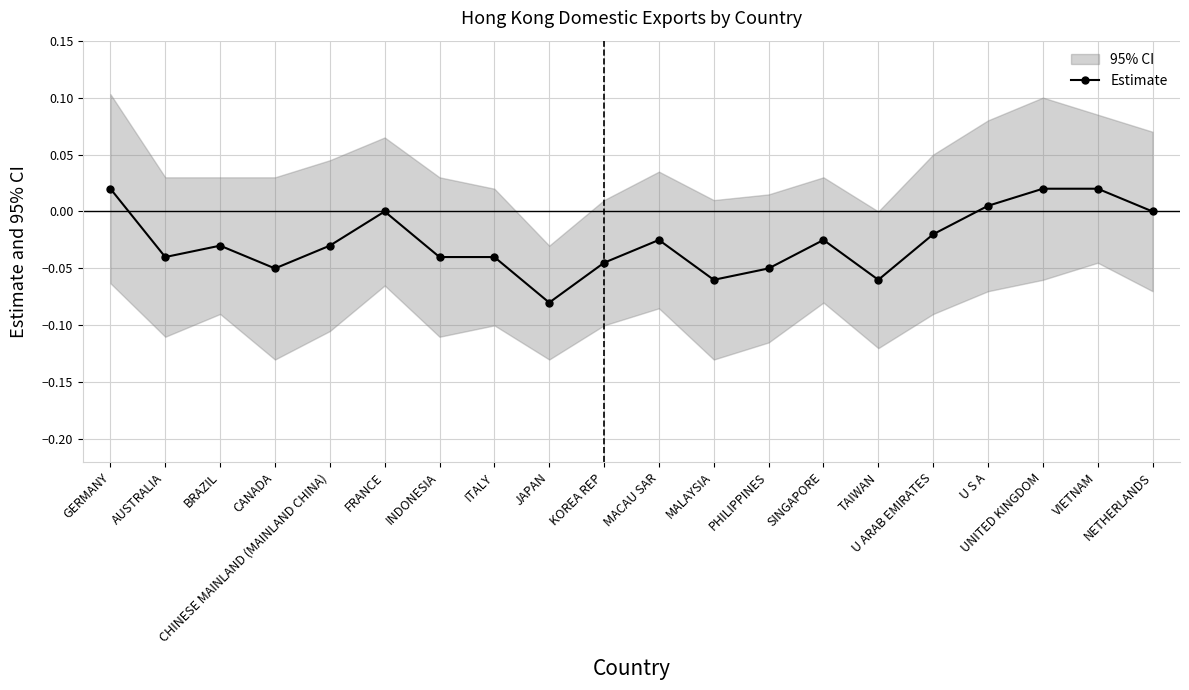

How many interior local peaks (higher than both neighbors) does the data have?

4